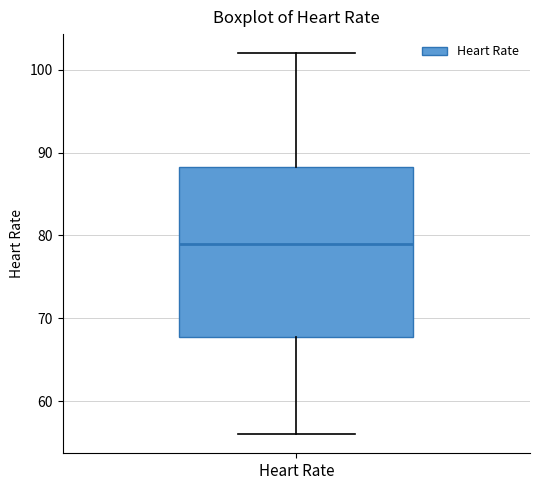

Where does the upper whisker of the box for Heart Rate end on the y-axis? The values are not printed on the chart, so give them approximately, as read against the axis.

102